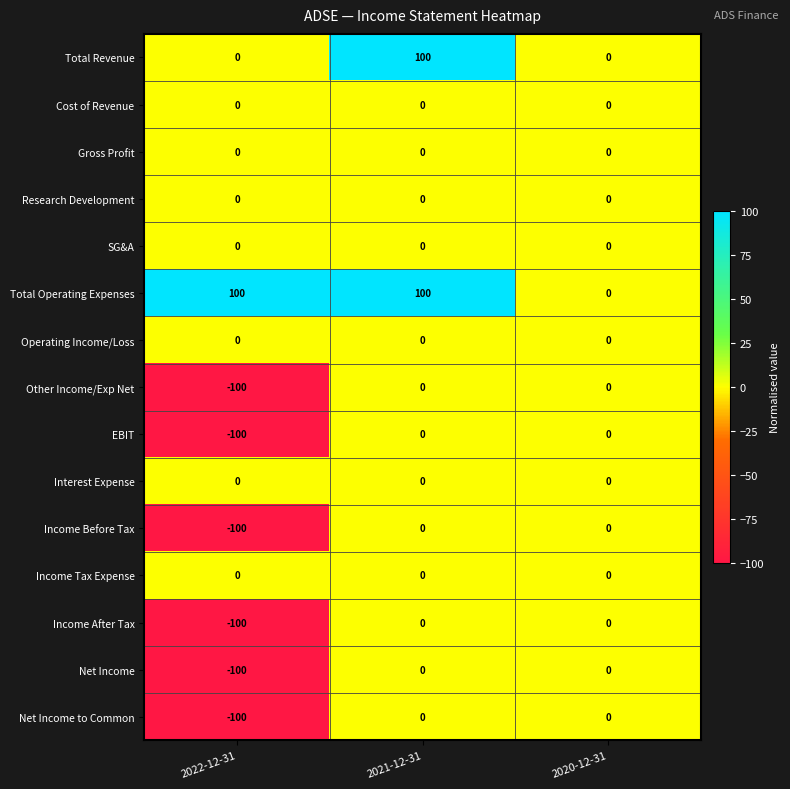

Is it true that SG&A equals 0 at 2020-12-31?

True